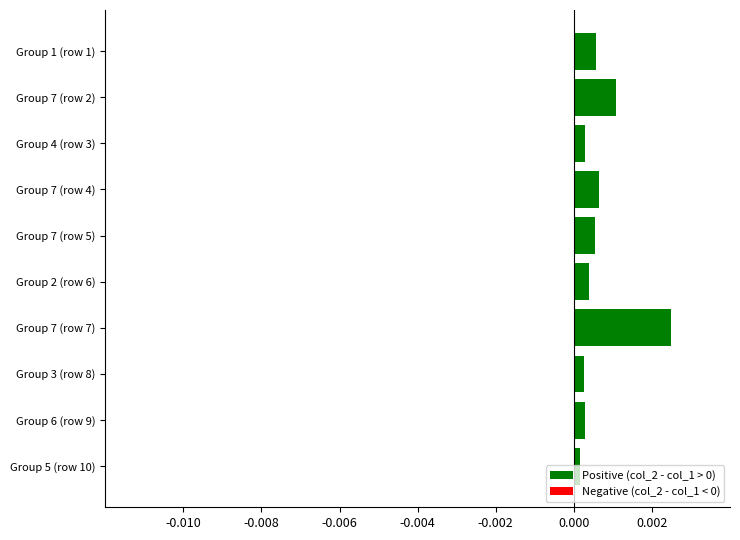

What is the label of the 6th bar from the top?

Group 2 (row 6)